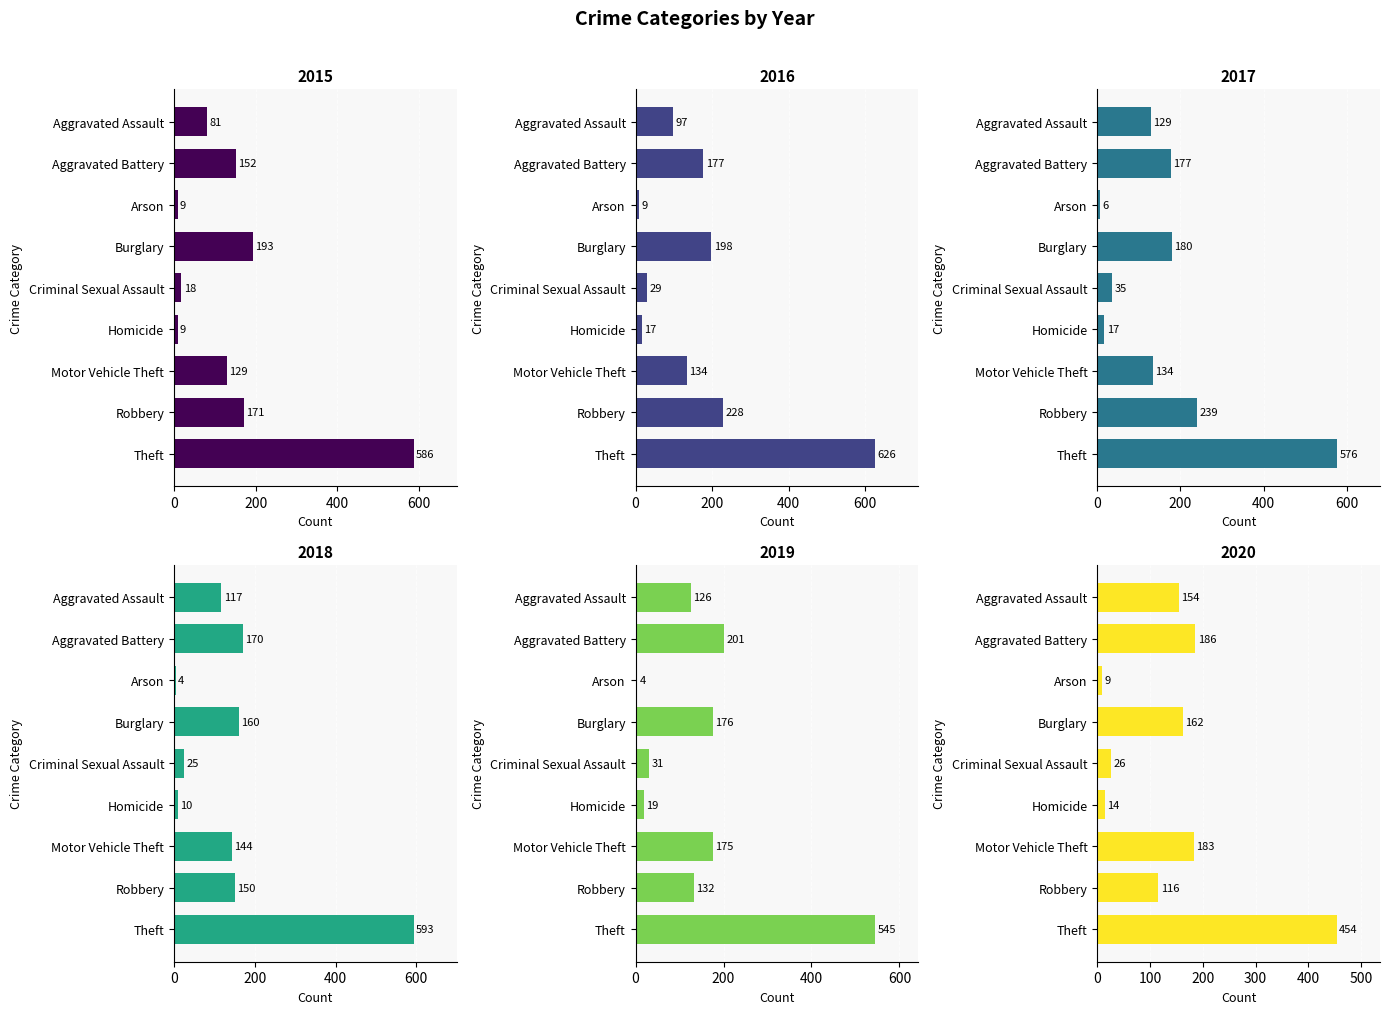

What position from the left is Aggravated Battery?

2